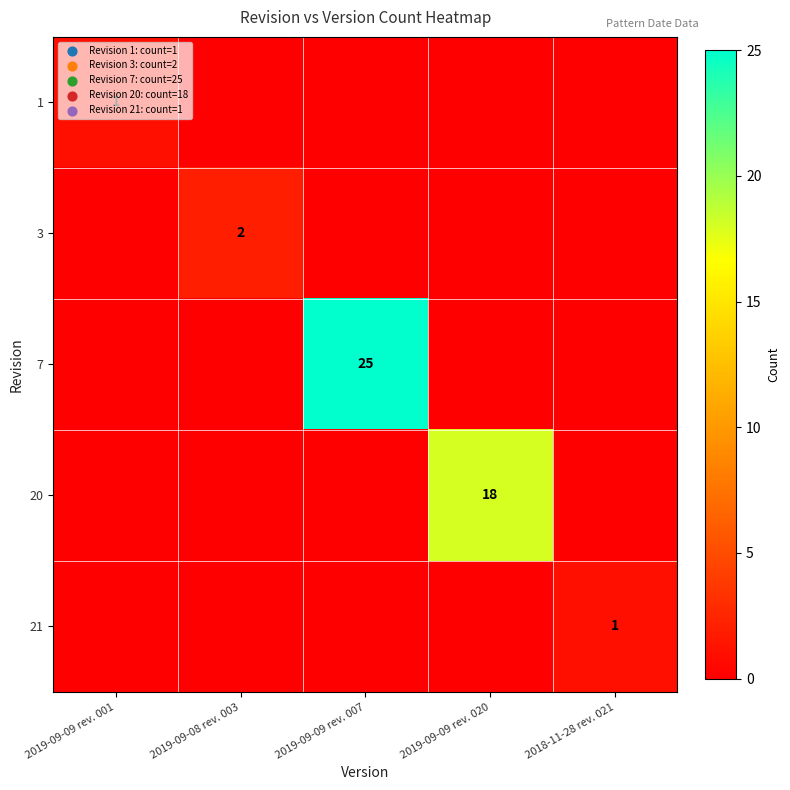

The value of 20 at 2019-09-09 rev. 020 is 6. True or false?

False